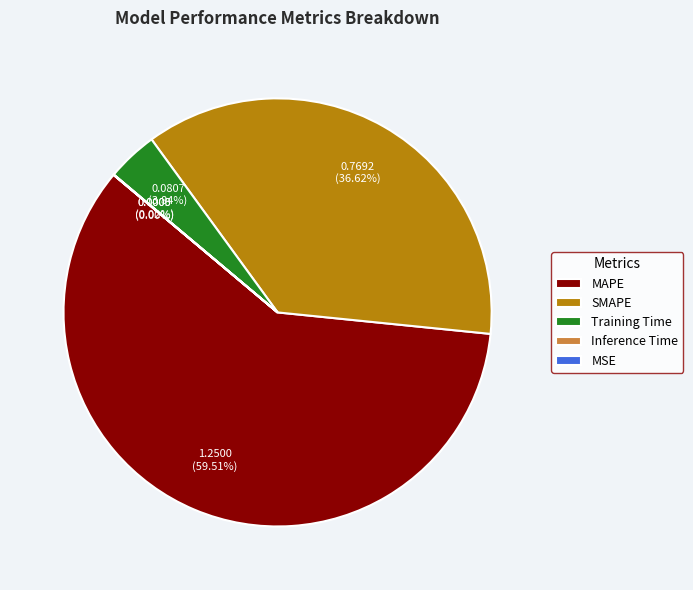

Which slice represents more than half of the pie?

MAPE